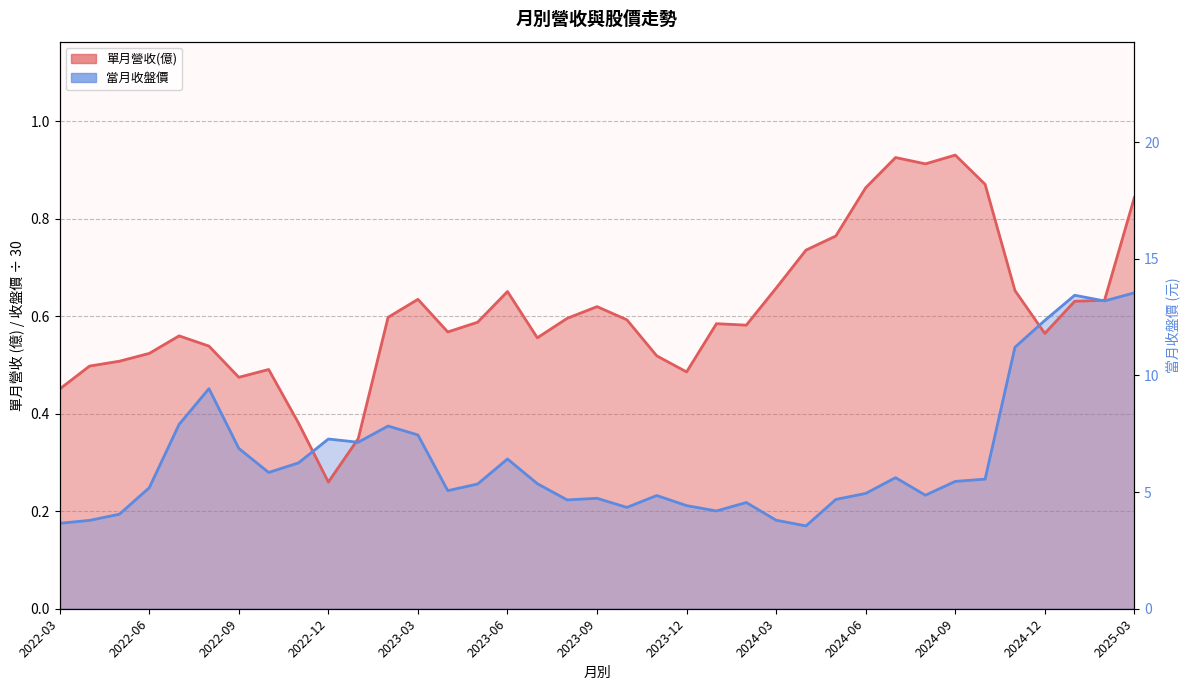

What is the sum of all values?

343.1